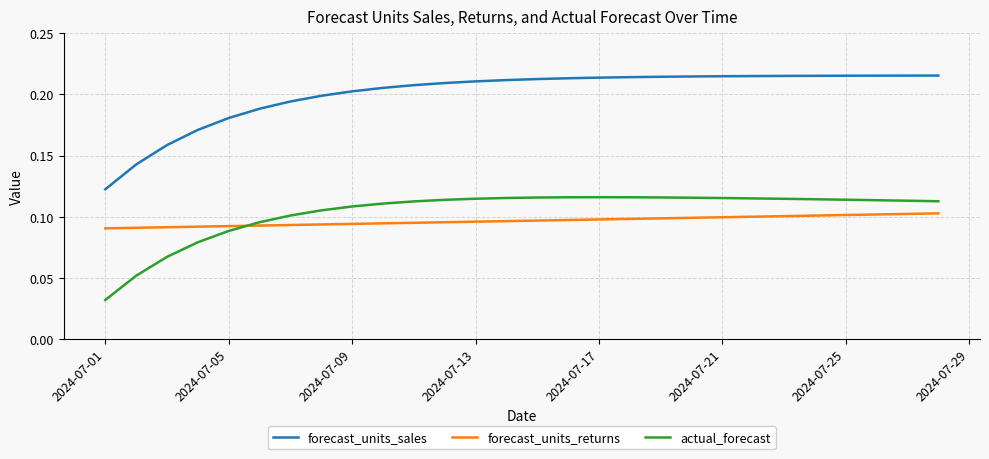

Which series has the largest total across all categories?

forecast_units_sales